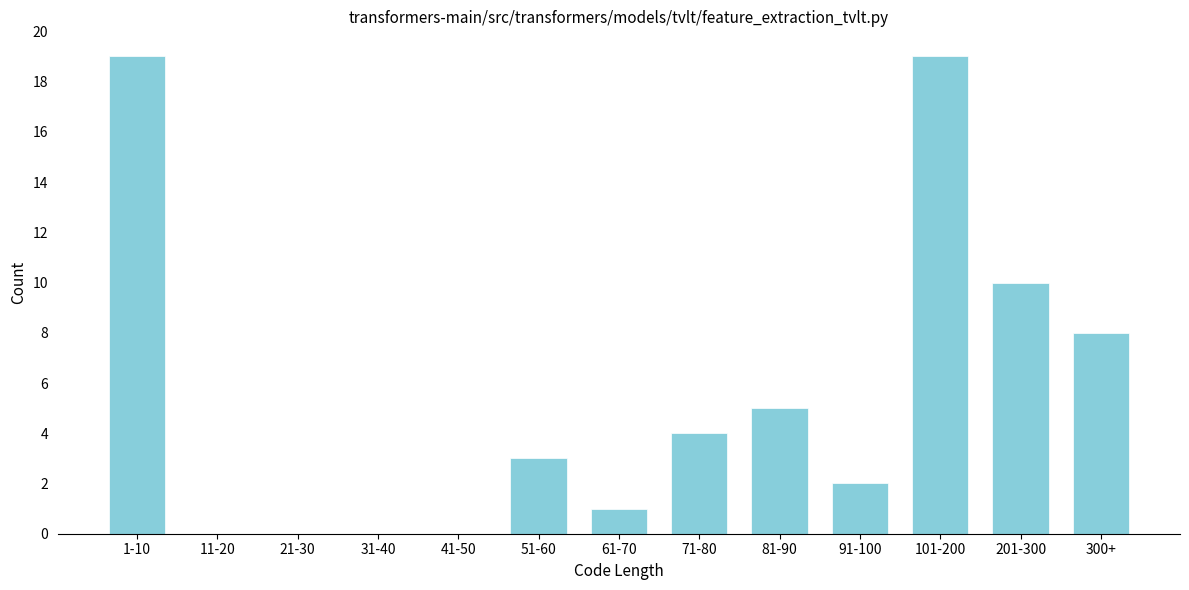

Reading right to left, transcribe all the data shown in this chart.

300+=8	201-300=10	101-200=19	91-100=2	81-90=5	71-80=4	61-70=1	51-60=3	41-50=0	31-40=0	21-30=0	11-20=0	1-10=19